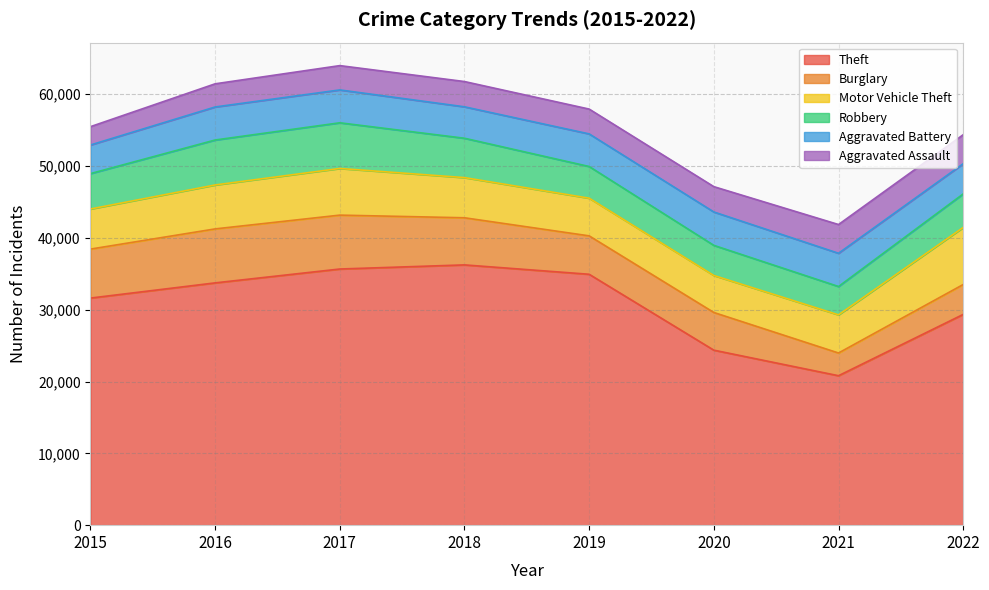

What are all the series names shown in the legend?

Theft, Burglary, Motor Vehicle Theft, Robbery, Aggravated Battery, Aggravated Assault